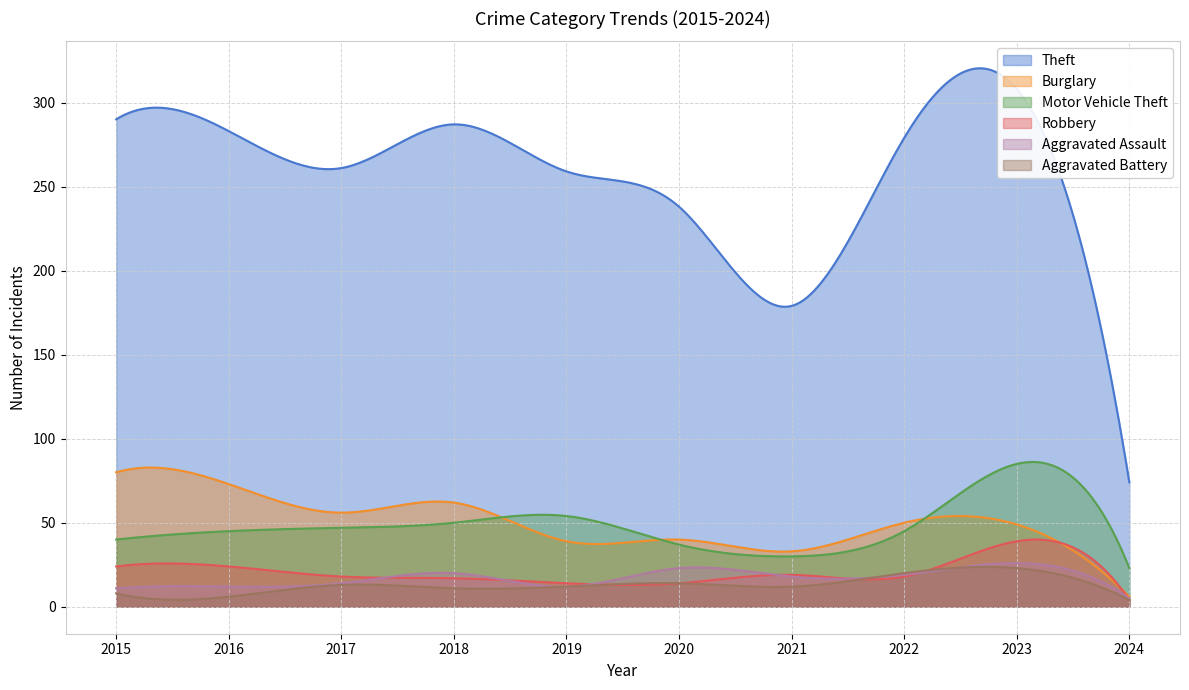

True or false: Burglary and Theft intersect in this chart.

False